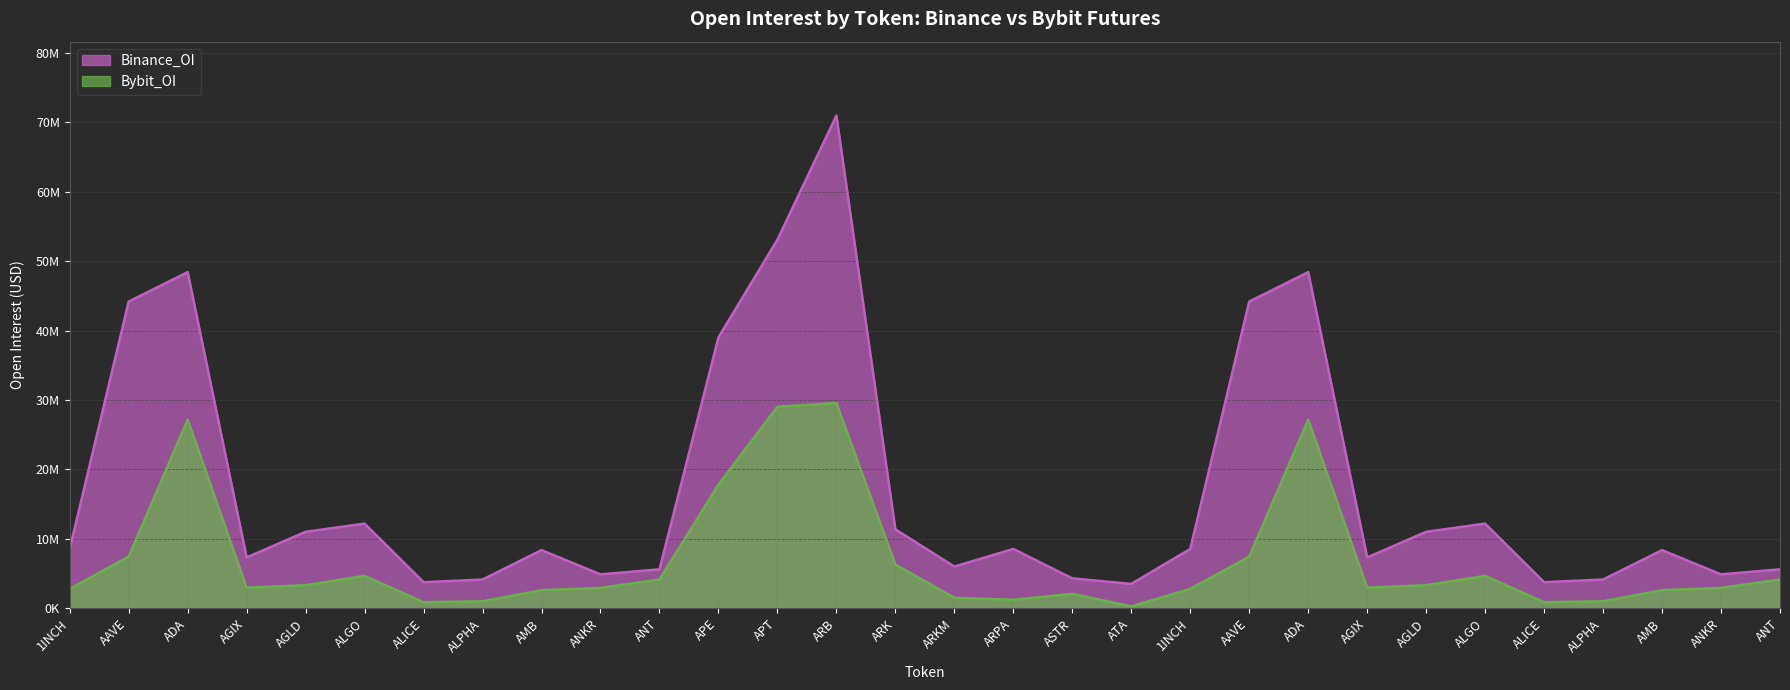

In Bybit_OI, how many points are lower than both neighbors (excluding endpoints)?

6